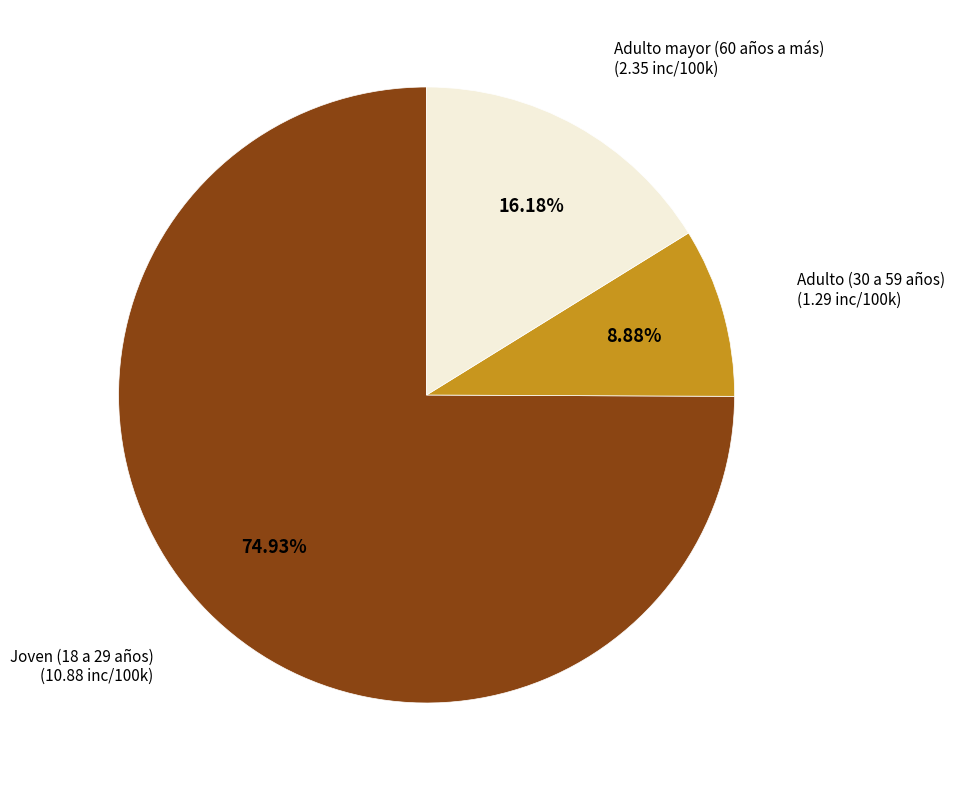

Is there a majority slice in this chart?

Yes